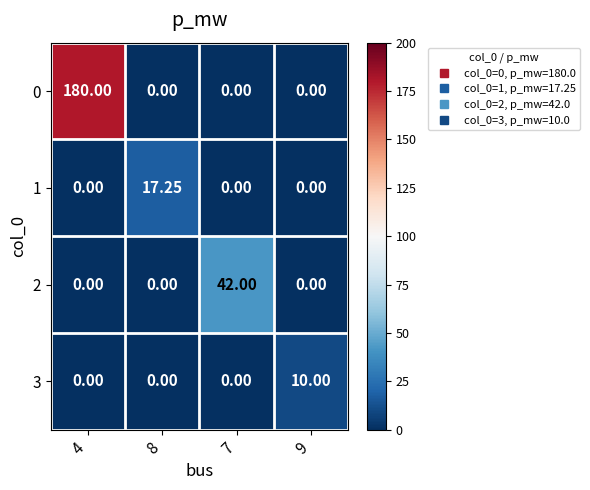

What is the maximum value shown in the chart?

180.0